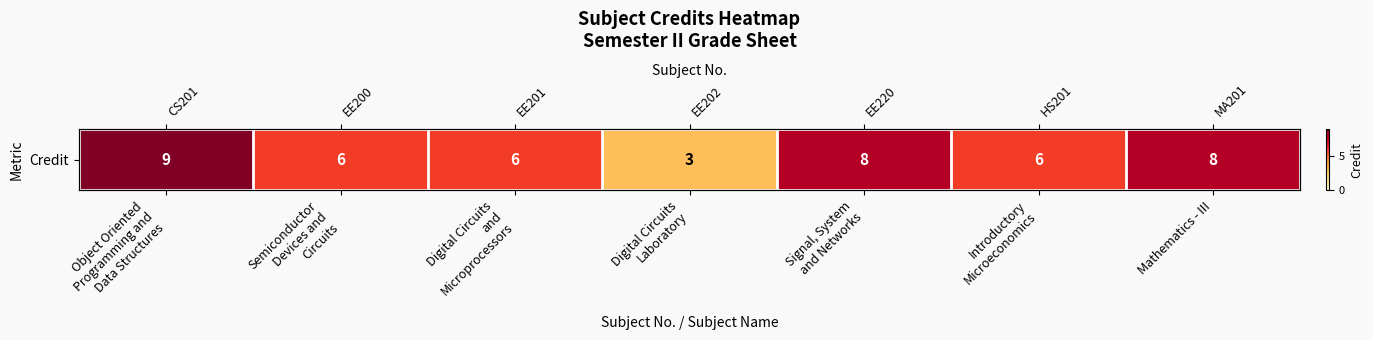

List the labels in order of value, largest first.

Object Oriented
Programming and
Data Structures, Signal, System
and Networks, Mathematics - III, Semiconductor
Devices and
Circuits, Digital Circuits
and
Microprocessors, Introductory
Microeconomics, Digital Circuits
Laboratory